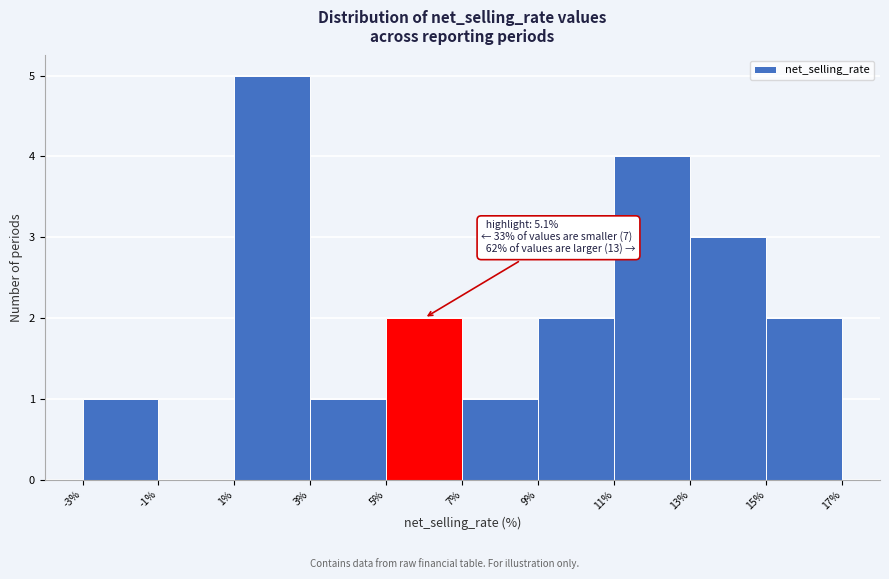

Which range on the x-axis has the tallest bar?

1% to 3%